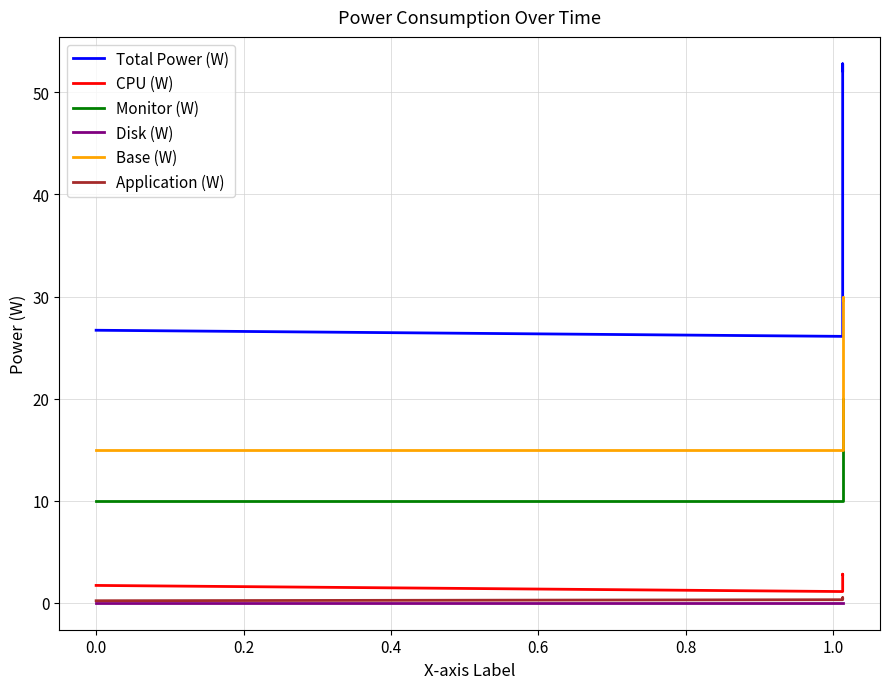

Count the number of categories in the chart.

4